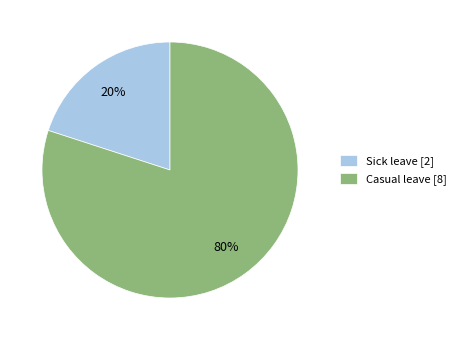

What percentage is the Sick leave slice, to the nearest percent?

20%